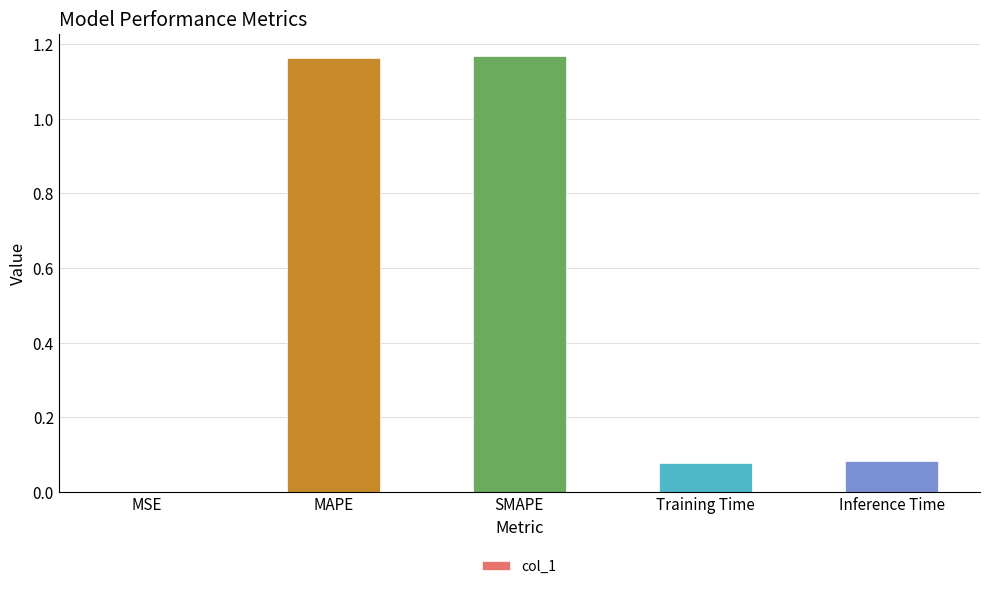

Which has a higher value, MAPE or Training Time?

MAPE